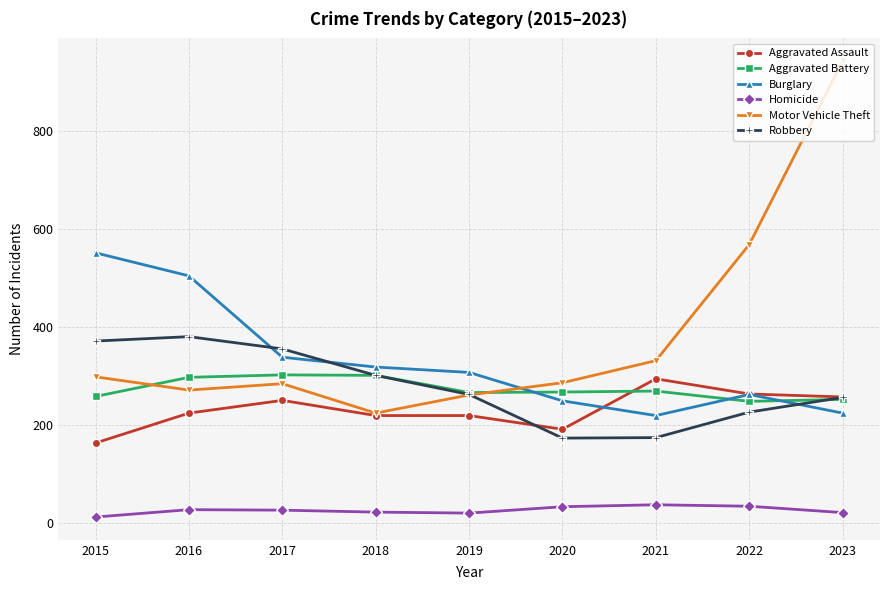

What is the value of the Motor Vehicle Theft point at the 8th from the left?

569